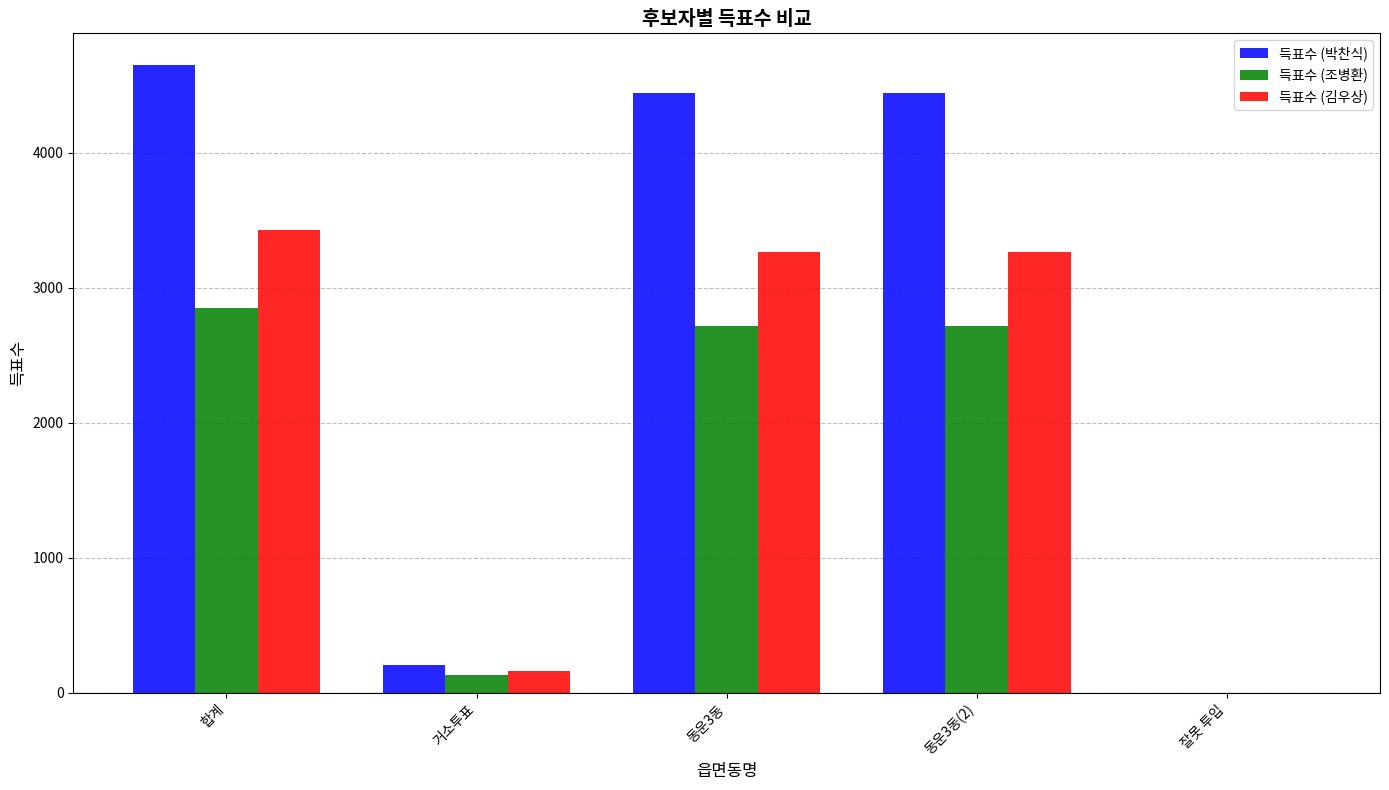

Is the value of 득표수 (조병환) at 거소투표 greater than the value of 득표수 (박찬식) at 동운3동?

No